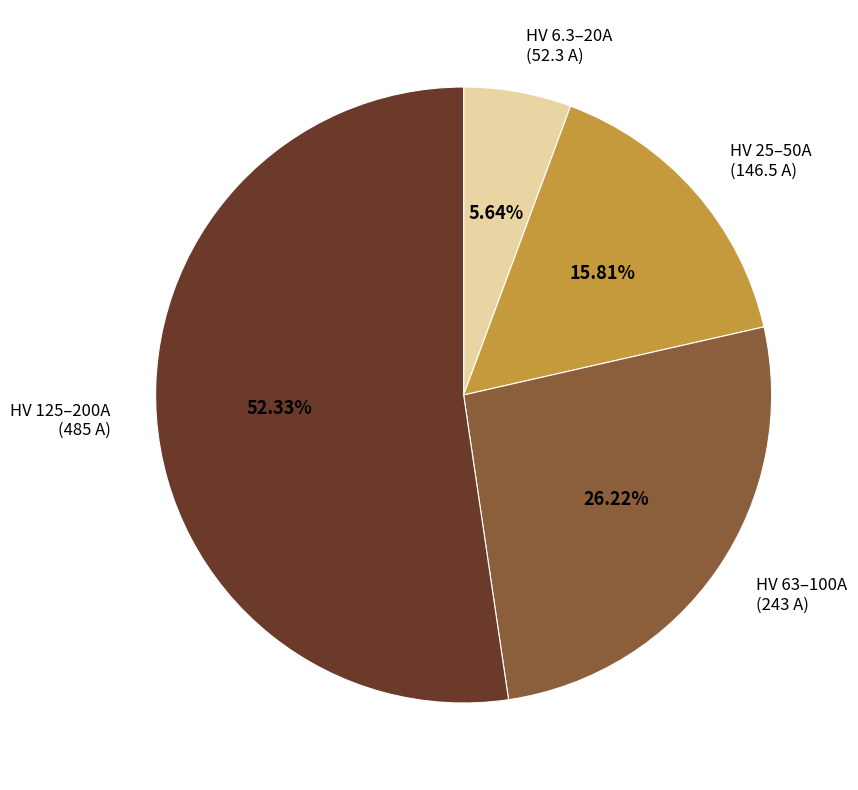

Combined, do HV 63–100A (243 A) and HV 25–50A (146.5 A) account for over 50%?

No